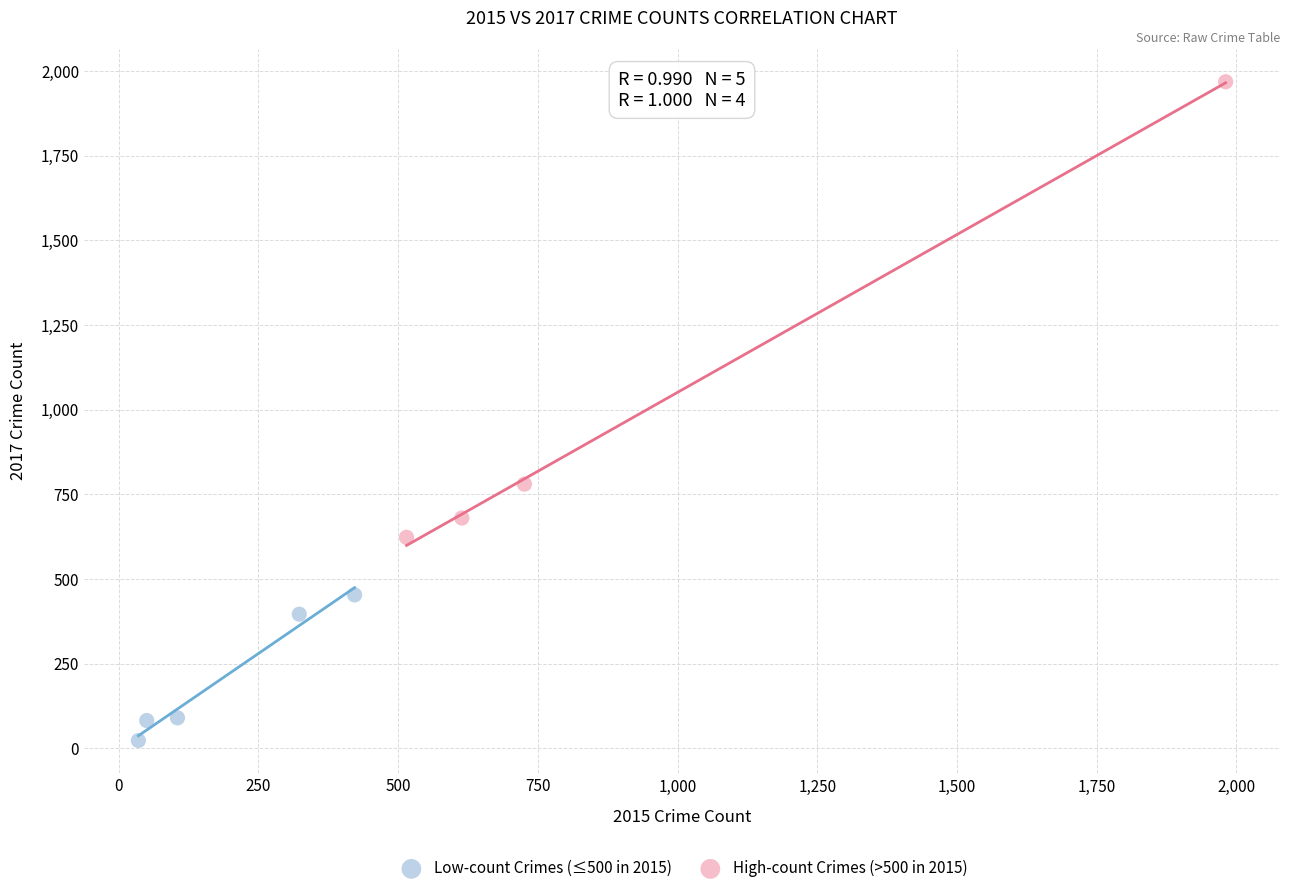

Which series reaches the minimum Y coordinate?

Low-count Crimes (≤500 in 2015)